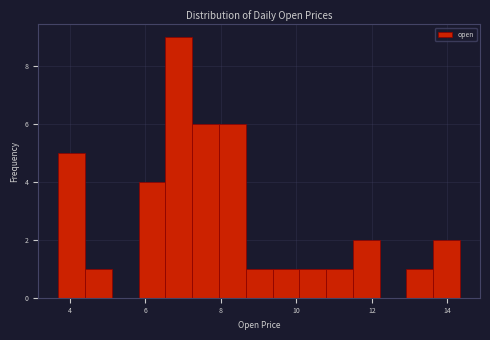

Read against the x-axis, roughly where is the centre of the tallest bar?

6.8